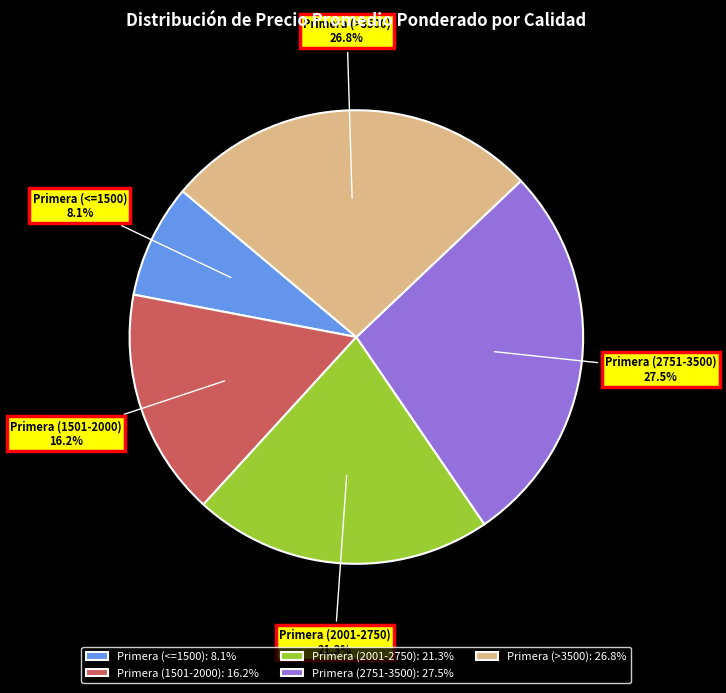

Combined, do Primera (2751-3500) and Primera (2001-2750) account for over 50%?

No